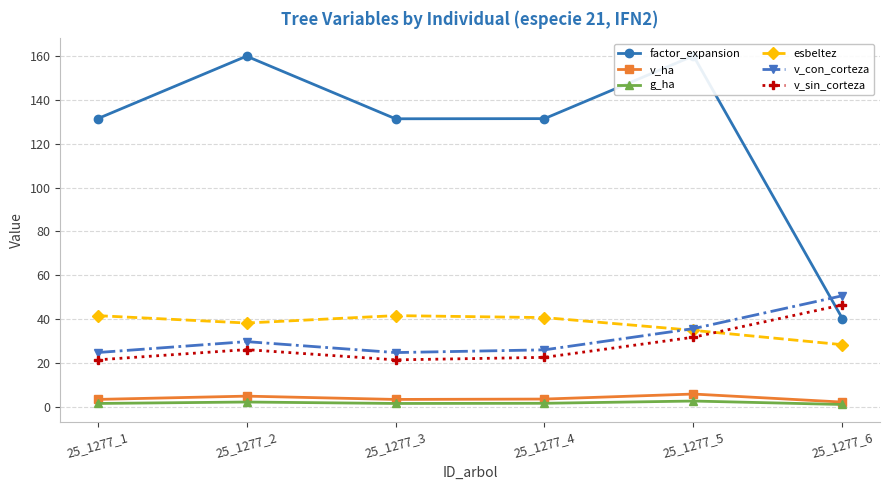

Rank the categories by g_ha value from highest to lowest.

25_1277_5, 25_1277_2, 25_1277_4, 25_1277_1, 25_1277_3, 25_1277_6